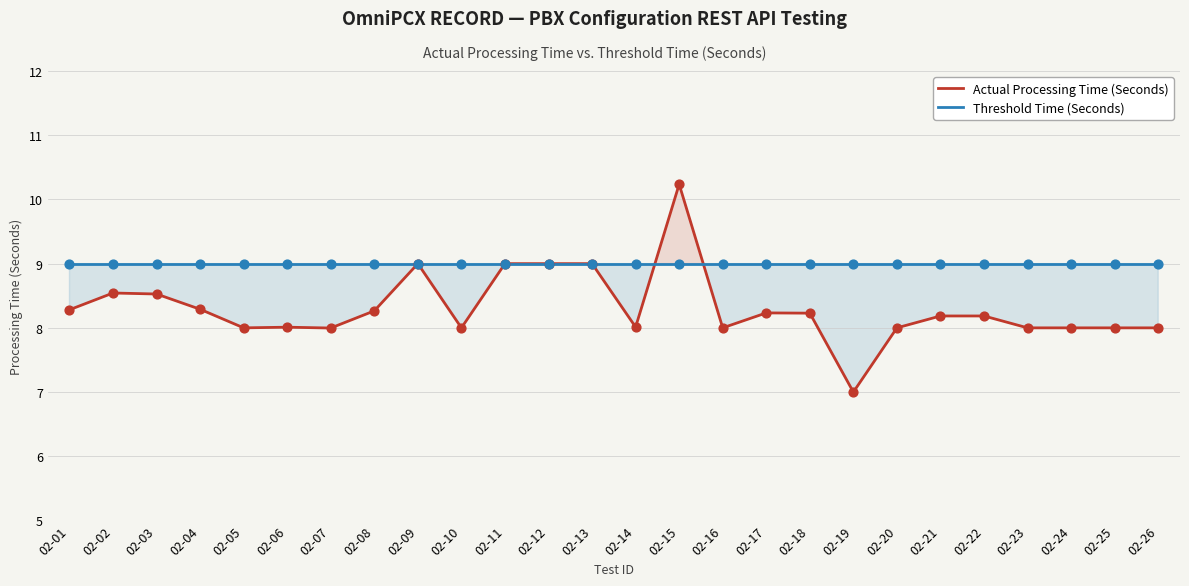

At which category is the sum across all series the highest?

02-15